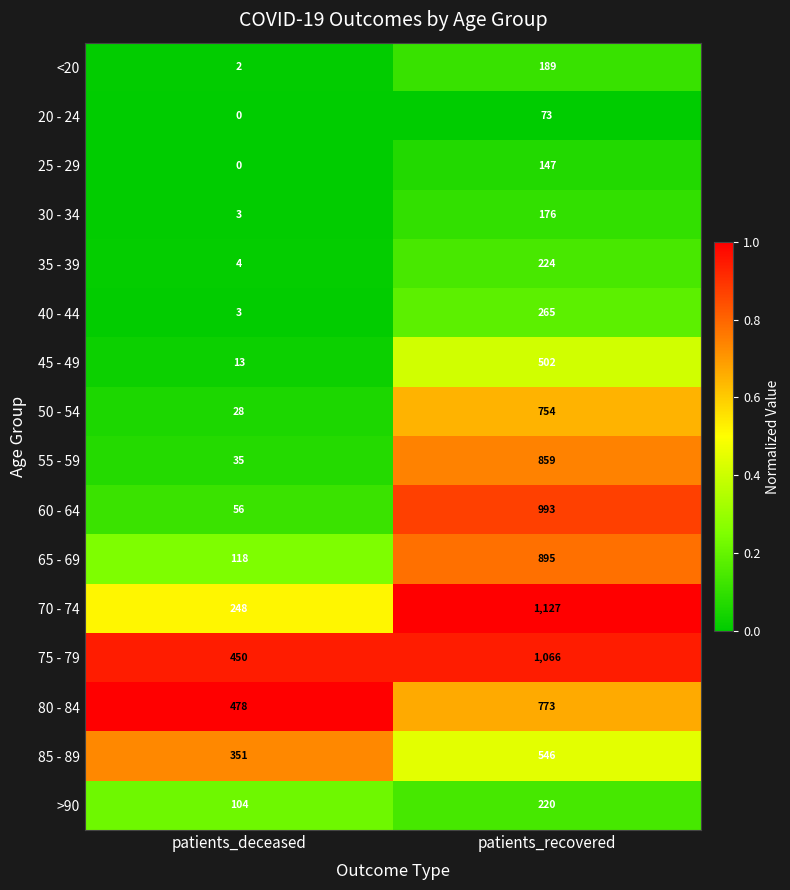

At which label is 45 - 49 closest to 257?

patients_deceased